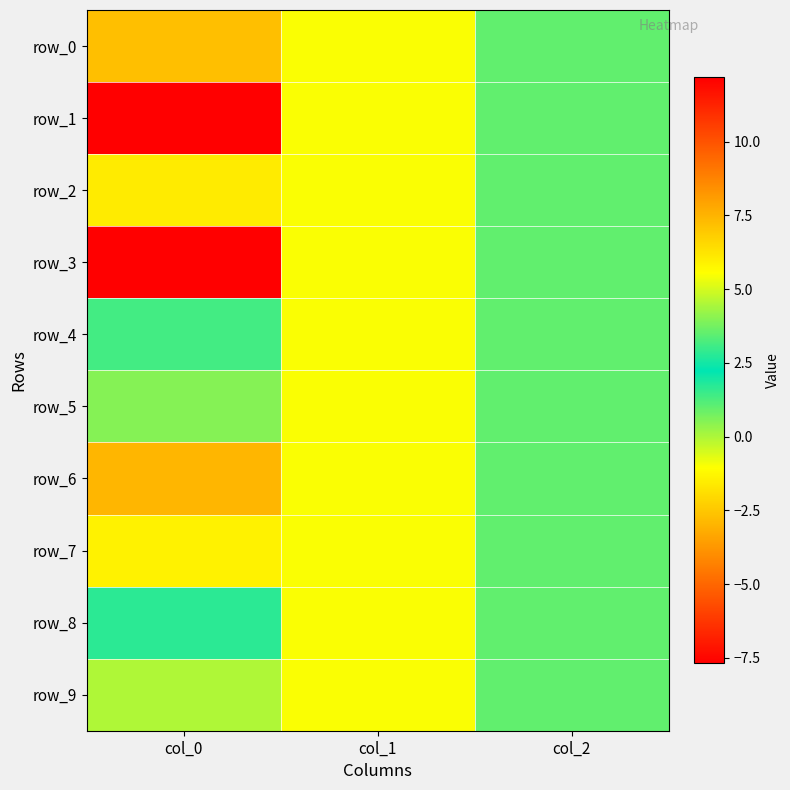

What is the average value of the row_0 series?

-0.9